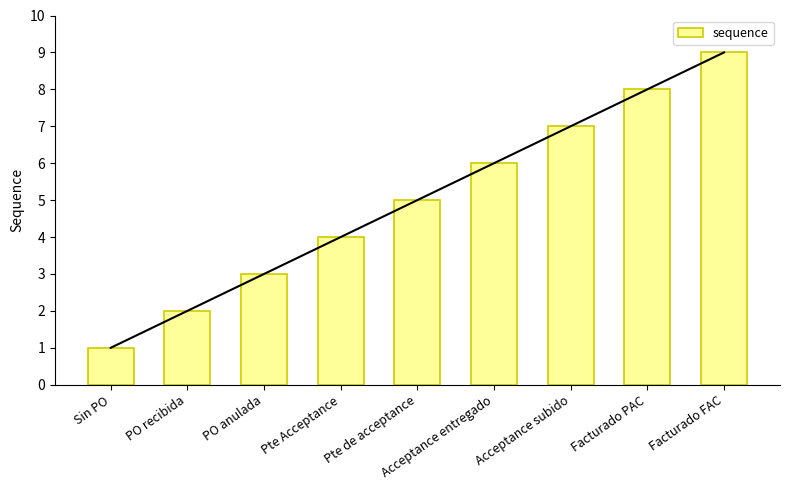

Are the bars grouped side by side (vs. stacked)?

No